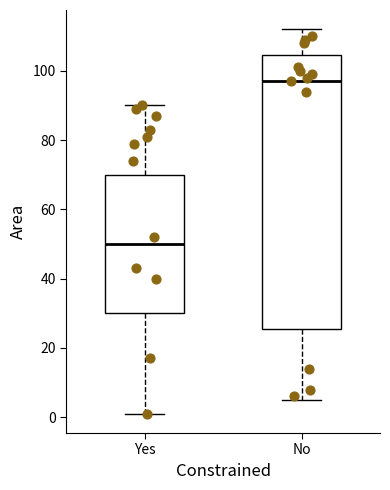

Reading left to right, transcribe this box plot: for each box, give where its median line is, the range the box spans, and where its two whiskers end, as read against the y-axis. The values are not printed on the chart, so give them approximately, as read against the axis.

Yes: median 50, box 30 to 70, whiskers 2 to 90
No: median 98, box 26 to 104, whiskers 6 to 112